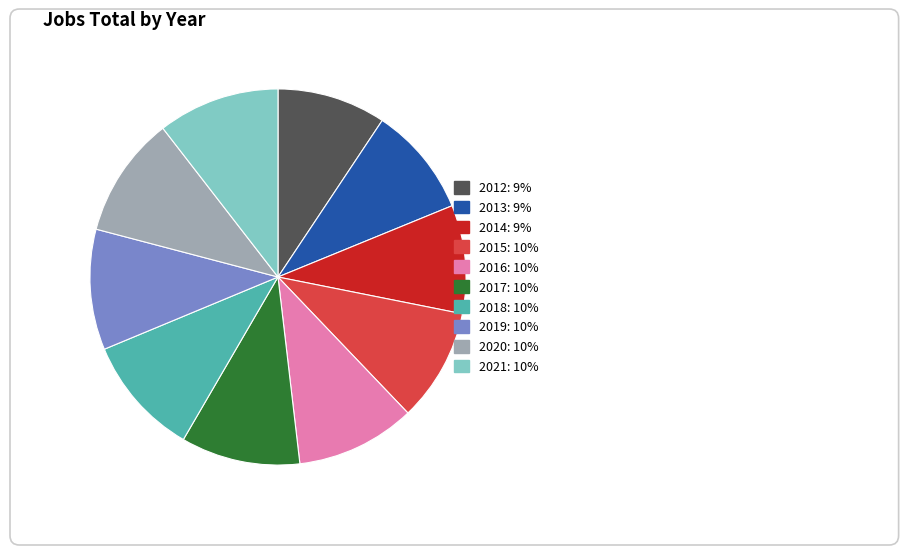

Does 2015 account for over 50% of the chart?

No